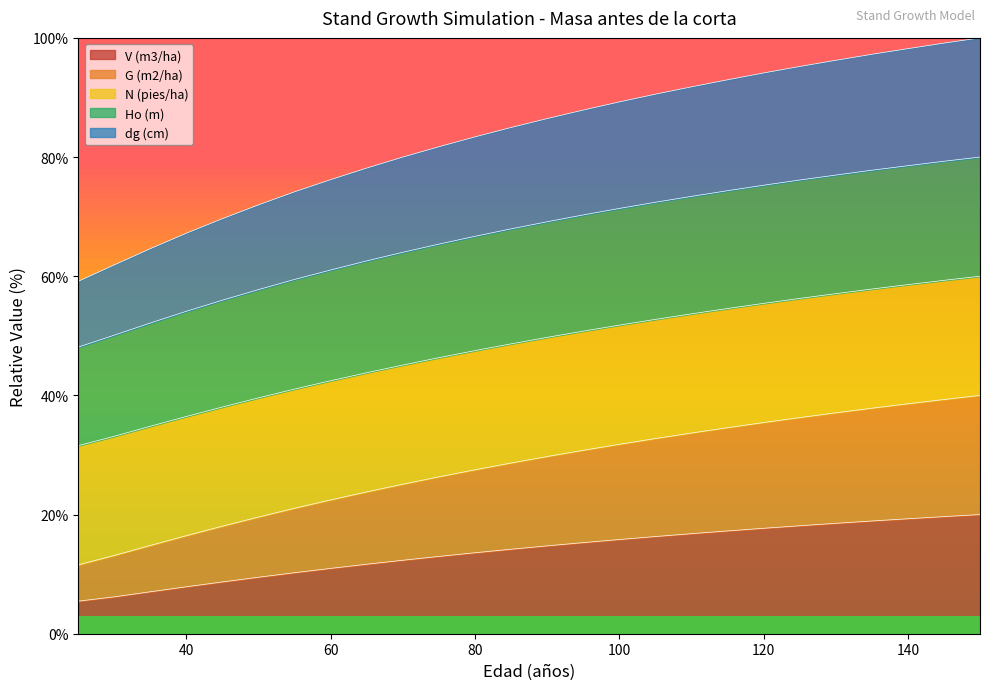

What is the highest value of the V (m3/ha) series?

20.0